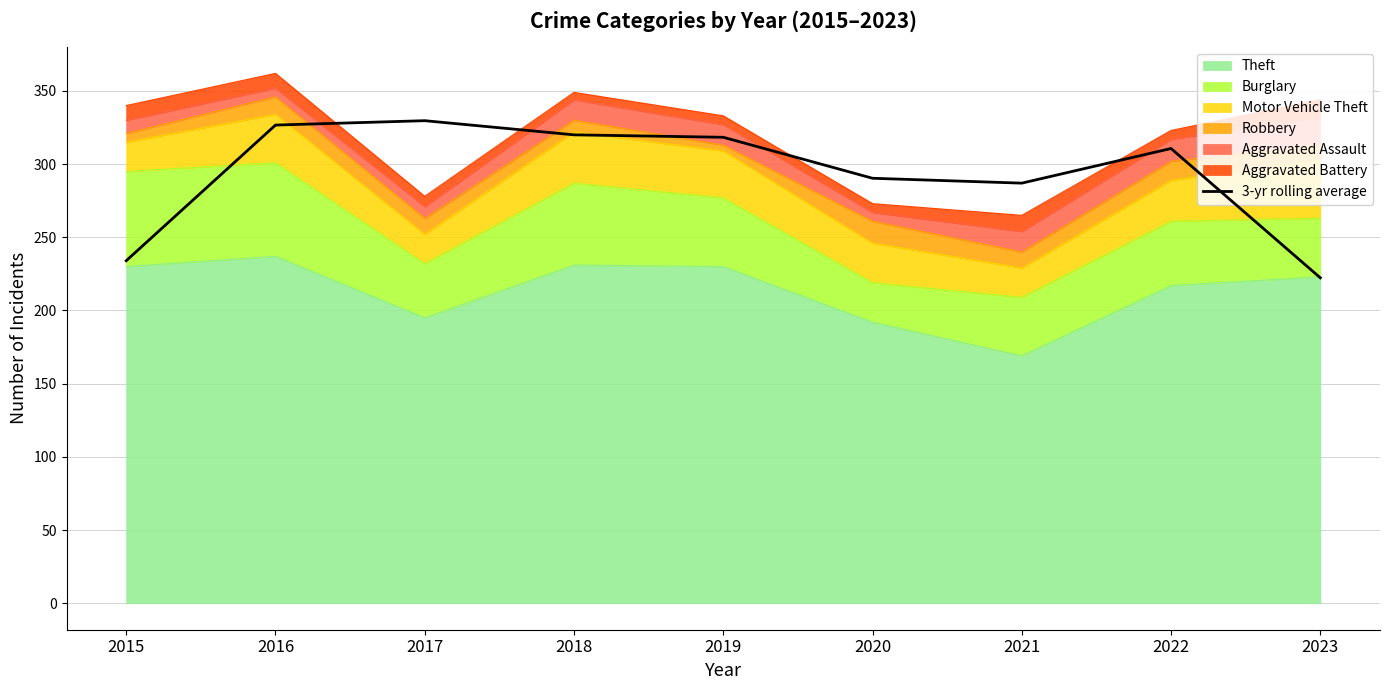

Rank the categories by value from lowest to highest.

2023, 2015, 2021, 2020, 2022, 2019, 2018, 2016, 2017